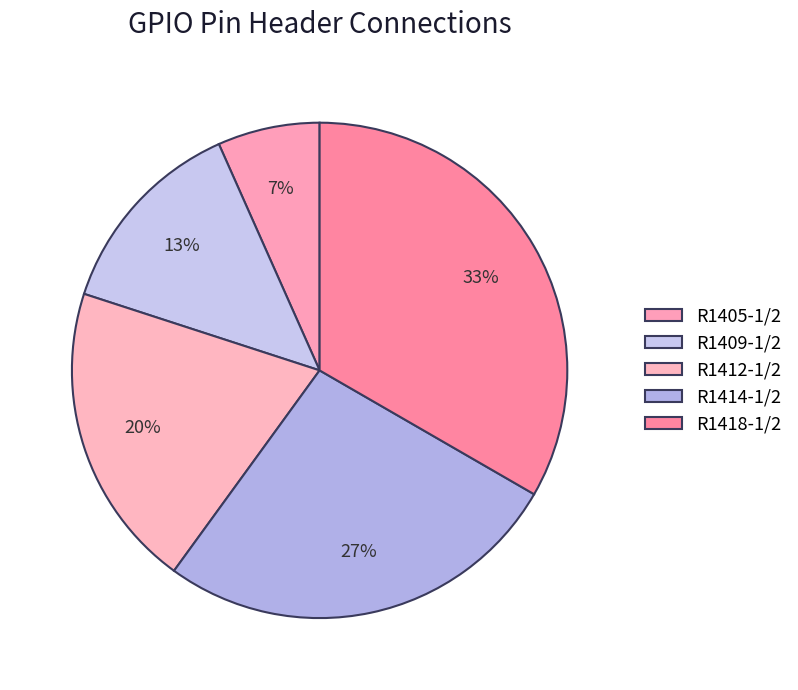

How many segments does this pie chart have?

5